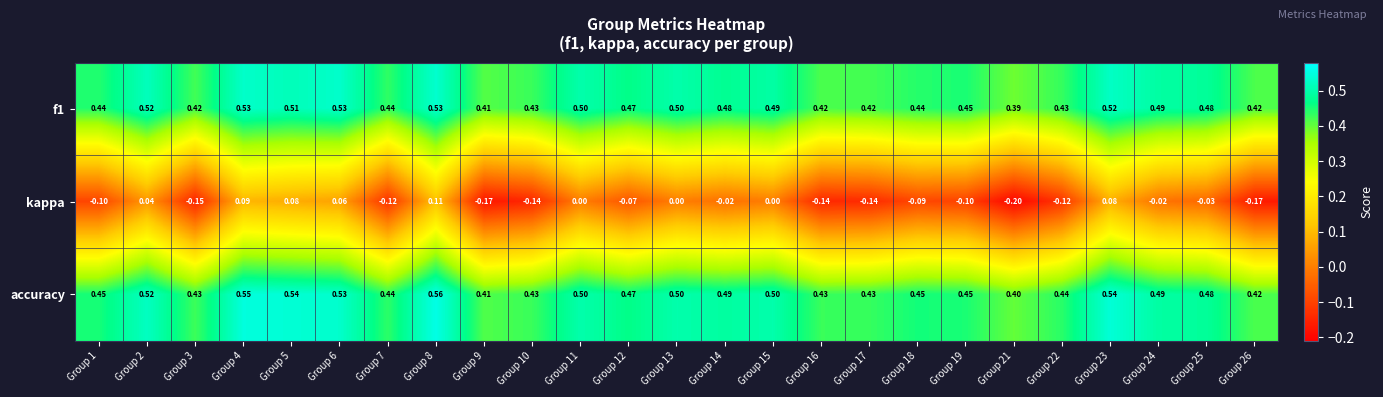

Between Group 21 and Group 24, which series saw the biggest shift?

kappa